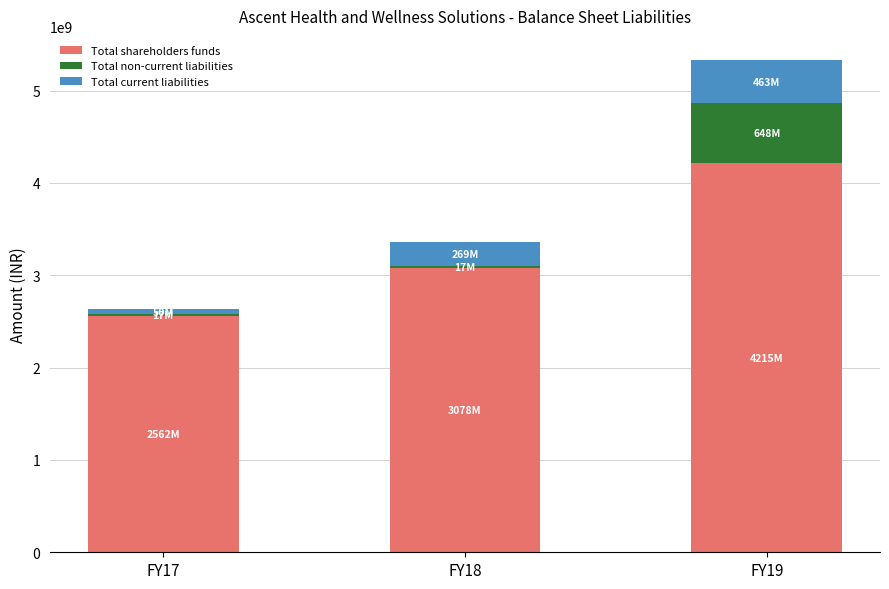

Reading right to left, list the values for the Total shareholders funds series.

FY19=4215111000	FY18=3078373000	FY17=2561958000